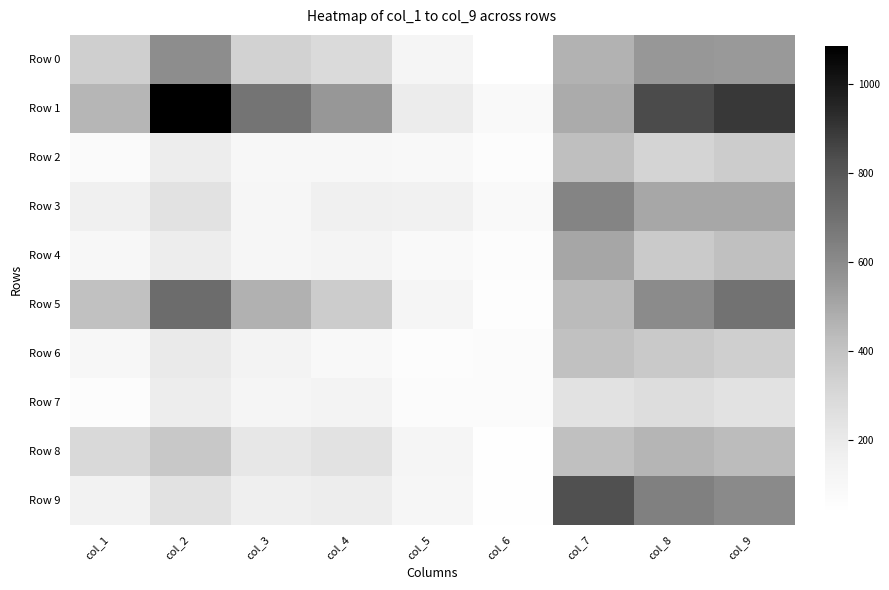

Reading right to left, what are all the values shown in this chart?

Row 0: col_9=551	col_8=554	col_7=465	col_6=34	col_5=120	col_4=289	col_3=328	col_2=590	col_1=344
Row 1: col_9=893	col_8=840	col_7=488	col_6=86	col_5=187	col_4=552	col_3=685	col_2=1086	col_1=450
Row 2: col_9=357	col_8=318	col_7=417	col_6=62	col_5=89	col_4=102	col_3=106	col_2=184	col_1=71
Row 3: col_9=502	col_8=500	col_7=622	col_6=84	col_5=152	col_4=162	col_3=113	col_2=245	col_1=159
Row 4: col_9=414	col_8=364	col_7=504	col_6=59	col_5=85	col_4=131	col_3=111	col_2=185	col_1=102
Row 5: col_9=695	col_8=600	col_7=434	col_6=54	col_5=122	col_4=356	col_3=466	col_2=718	col_1=409
Row 6: col_9=341	col_8=367	col_7=404	col_6=66	col_5=61	col_4=93	col_3=135	col_2=195	col_1=99
Row 7: col_9=244	col_8=271	col_7=241	col_6=67	col_5=63	col_4=136	col_3=120	col_2=184	col_1=61
Row 8: col_9=432	col_8=454	col_7=414	col_6=44	col_5=117	col_4=242	col_3=215	col_2=377	col_1=296
Row 9: col_9=604	col_8=640	col_7=827	col_6=44	col_5=108	col_4=182	col_3=170	col_2=245	col_1=141